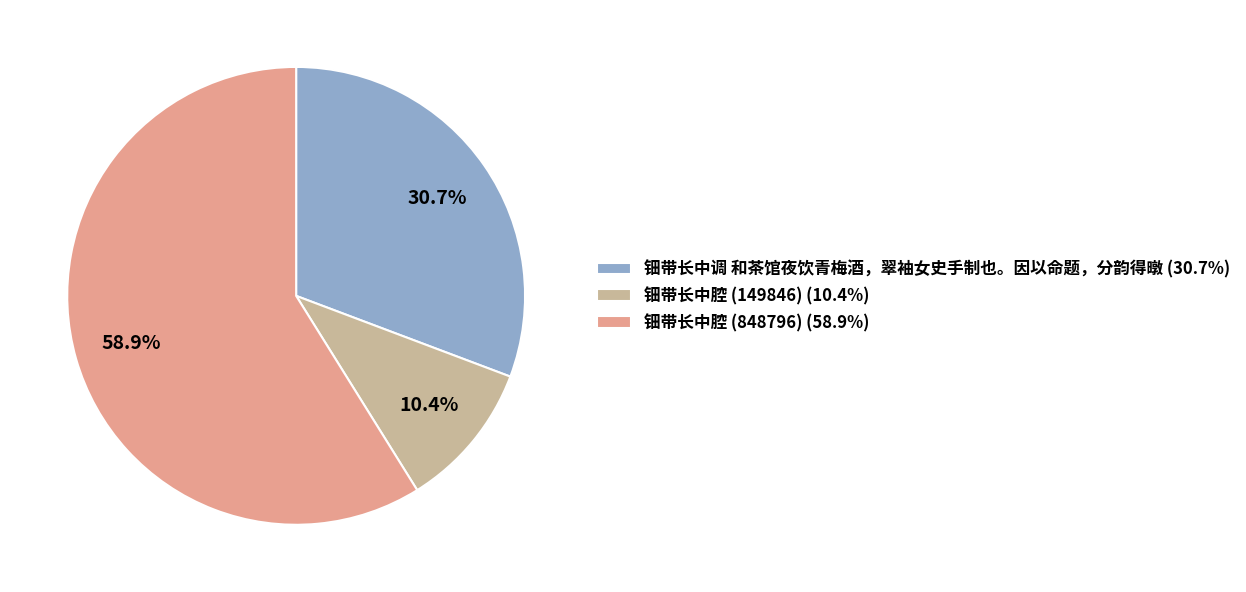

Is the sum of 钿带长中腔 (149846) and 钿带长中腔 (848796) greater than half?

Yes